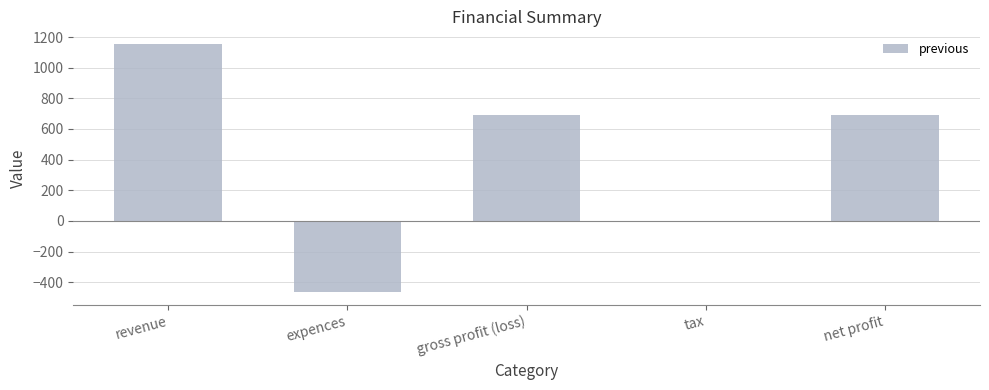

Reading left to right, extract all data points from this chart.

1156	-465	691	0	691